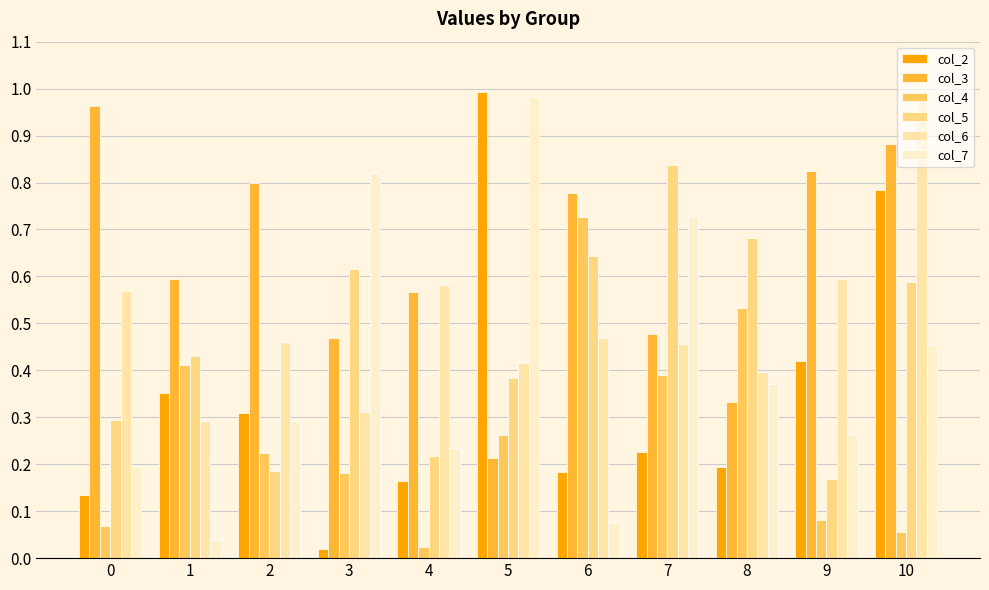

At 3, list the series in order from smallest to largest.

col_2, col_4, col_6, col_3, col_5, col_7